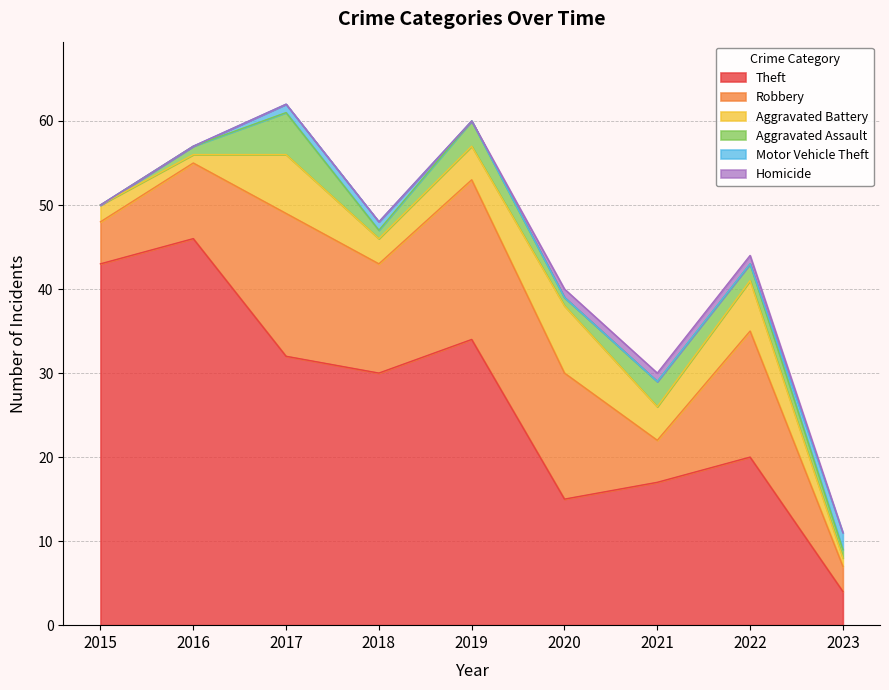

What is the difference between the maximum and second lowest values in the Aggravated Assault series?

4